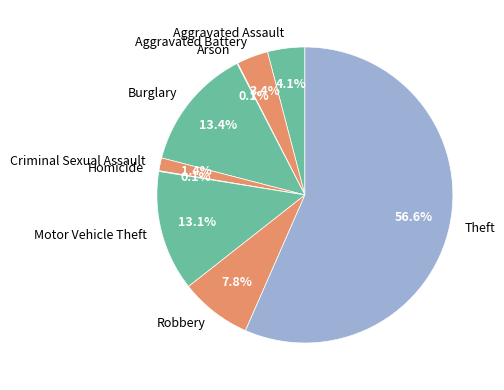

What is the largest slice in the pie chart?

Theft